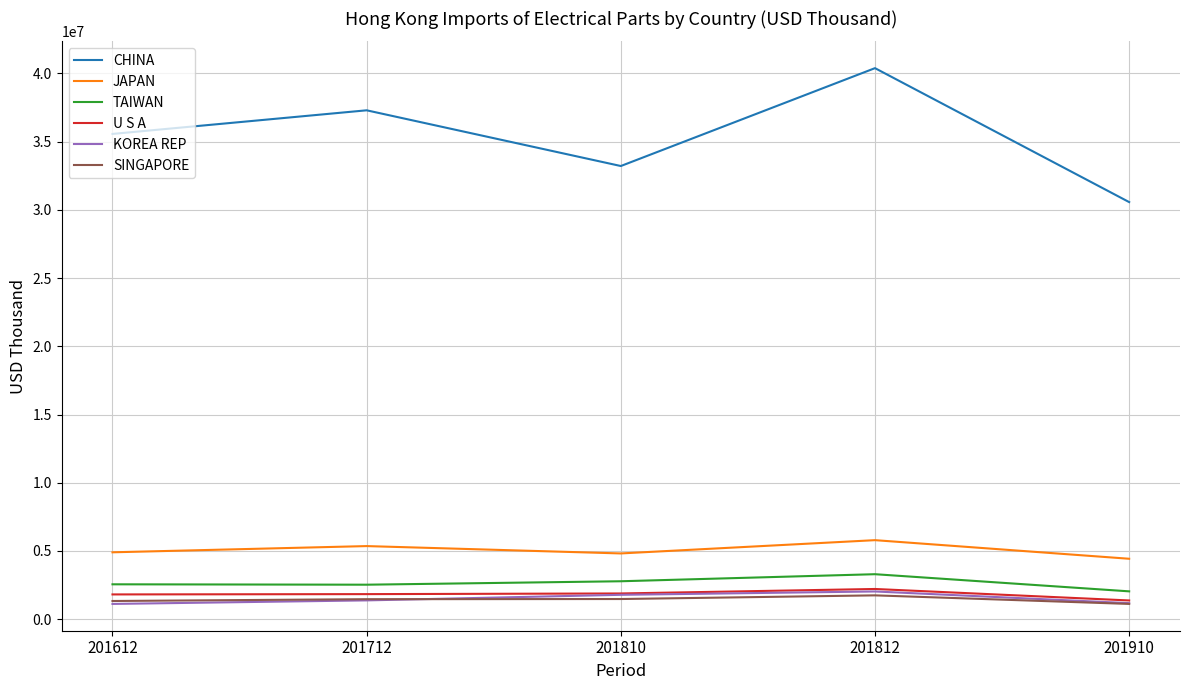

True or false: U S A and TAIWAN intersect in this chart.

False